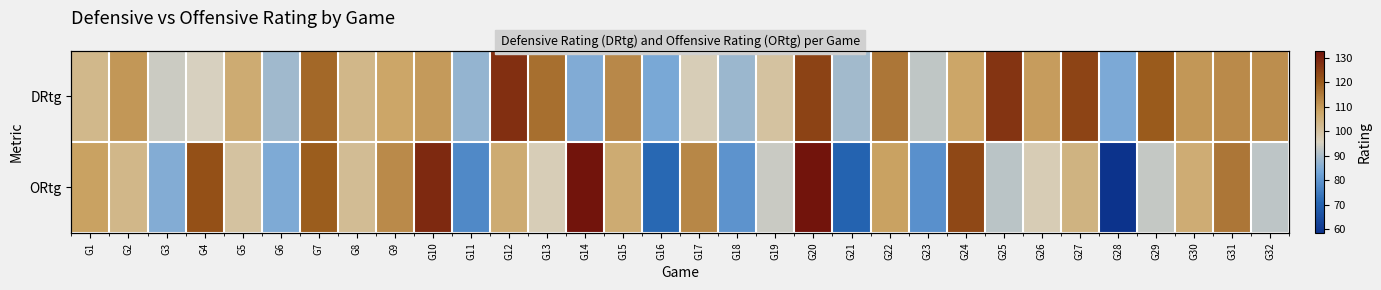

What is the difference between the second highest and second lowest values in the ORtg series?

62.5